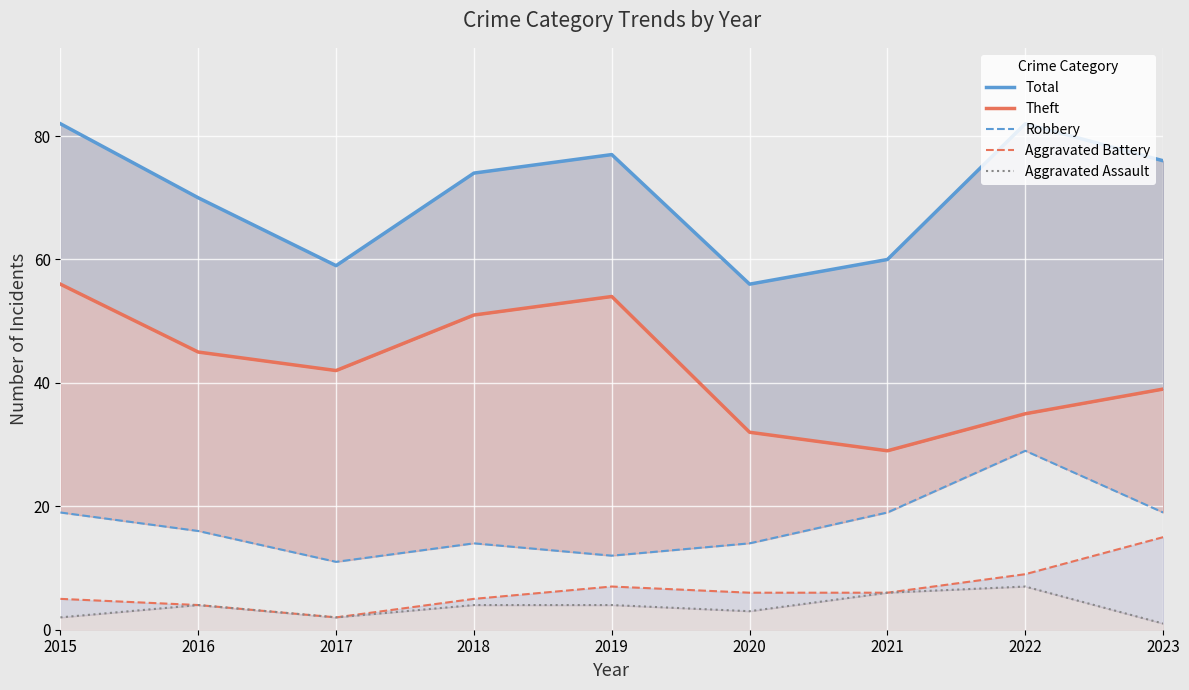

How many categories are shown in the chart?

9